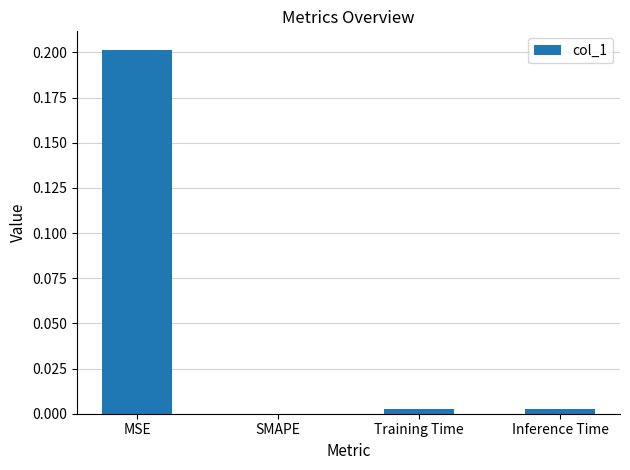

What is the difference between the values at Inference Time and MSE?

0.2